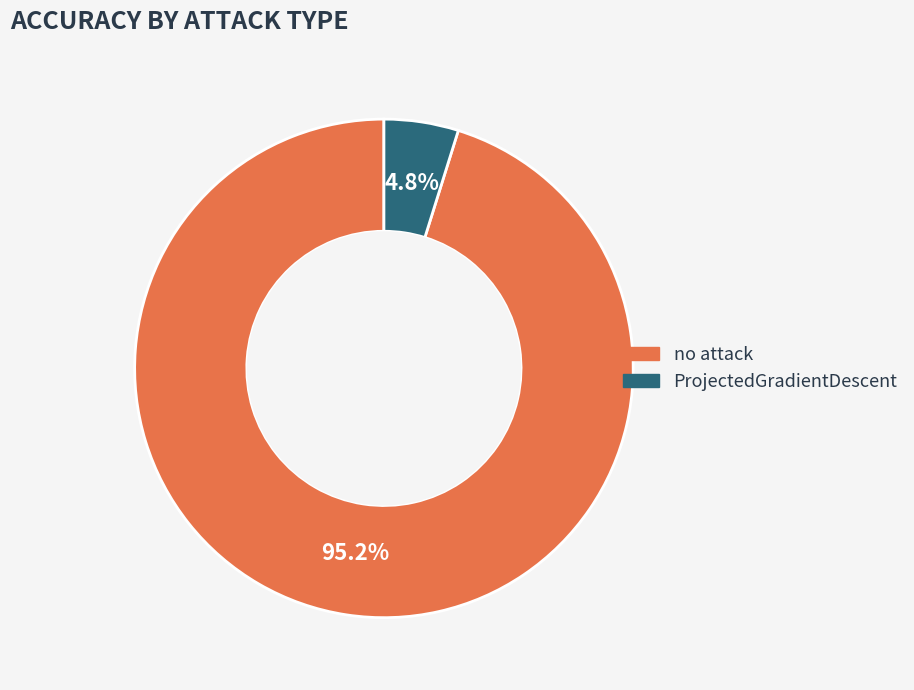

How many slices are in this pie chart?

2